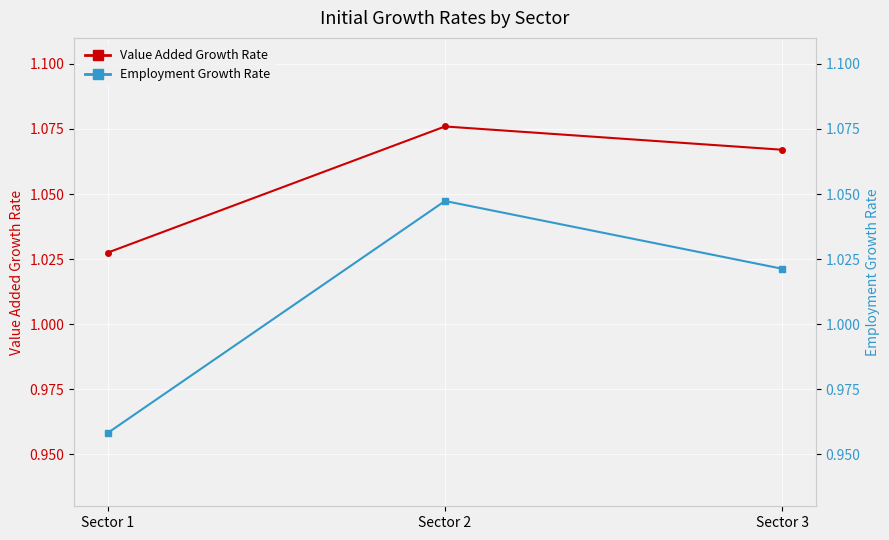

What is the sum of all Value Added Growth Rate values?

3.2